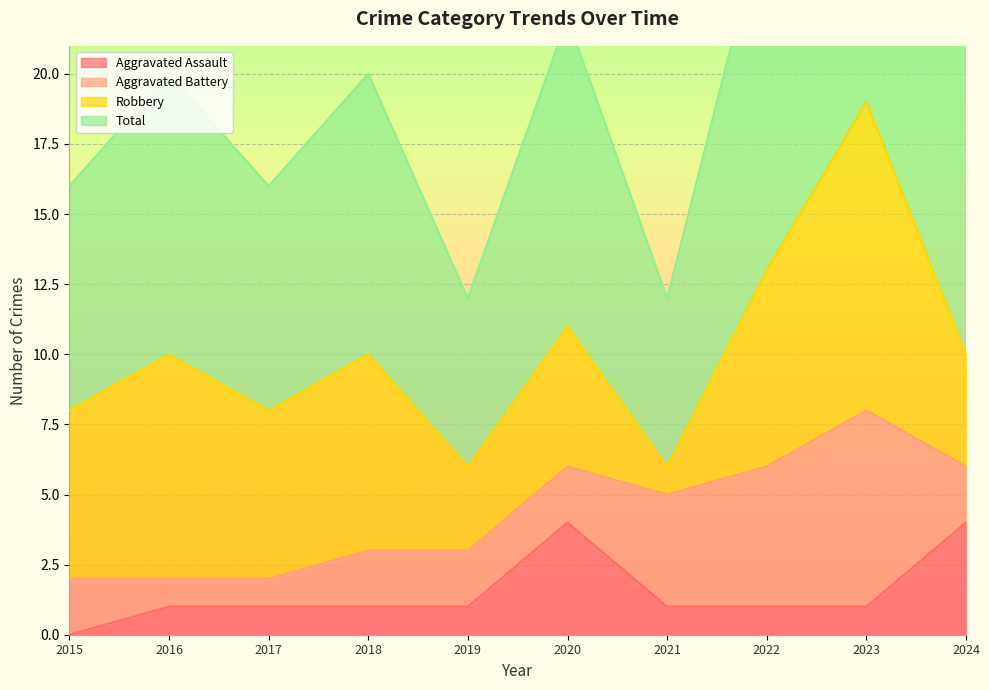

Is the value of Aggravated Assault at 2021 greater than the value of Total at 2016?

No